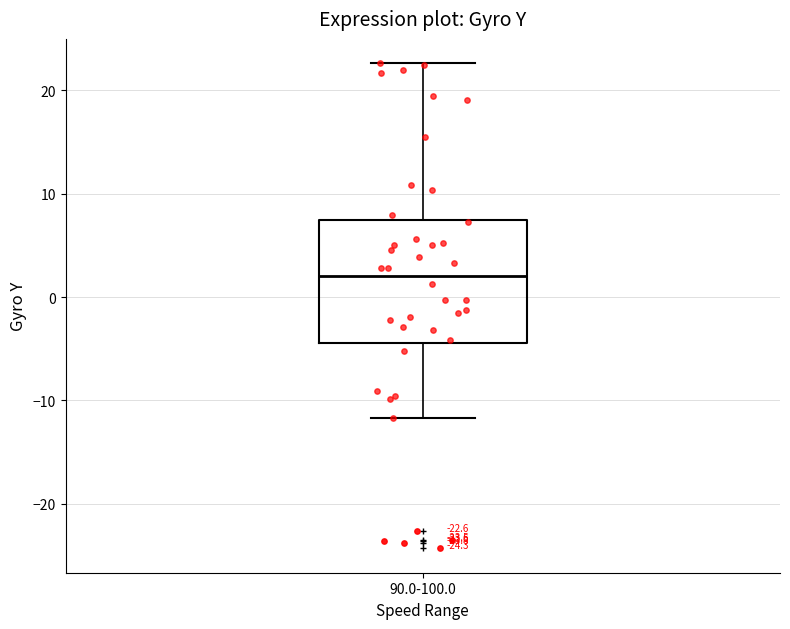

Where does the median line of the box for 90.0-100.0 sit on the y-axis? The values are not printed on the chart, so give them approximately, as read against the axis.

2